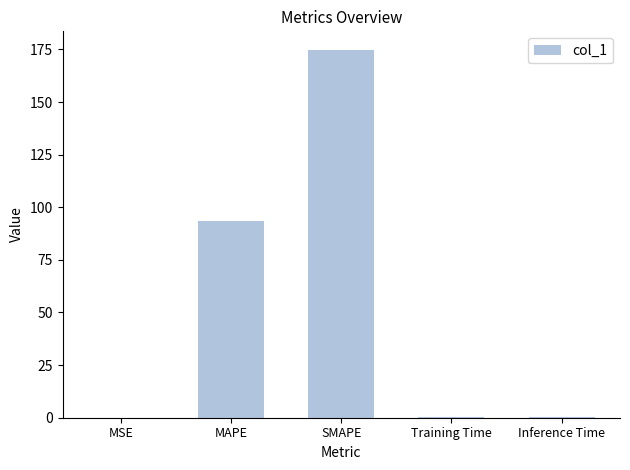

Which category has the highest value across all series?

SMAPE